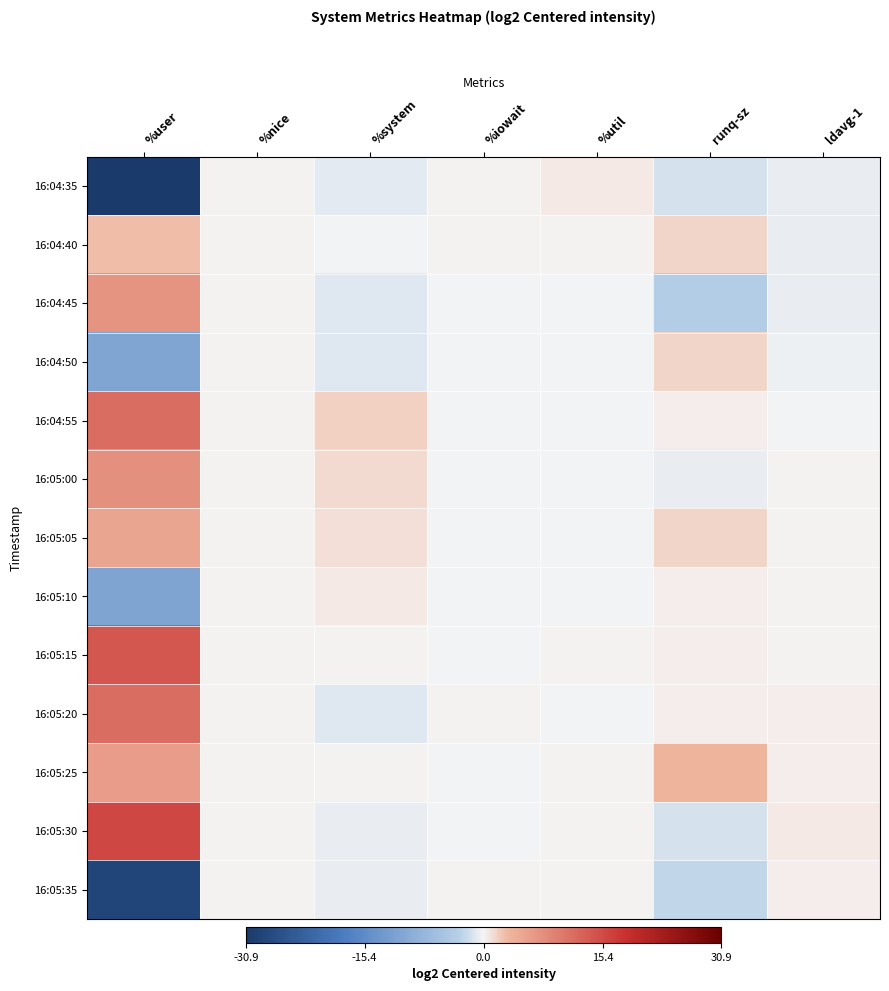

Which series changed the most between %user and %util?

16:04:35